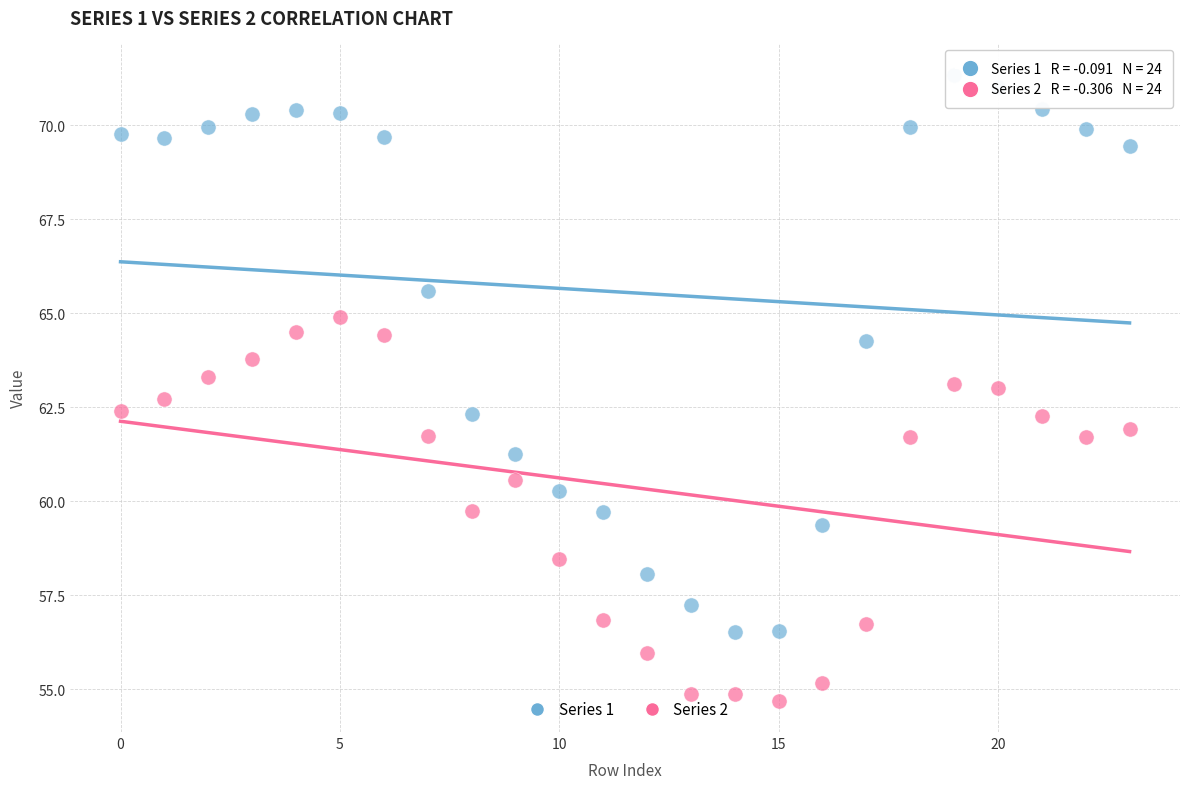

Which series reaches the minimum Y coordinate?

Series 2